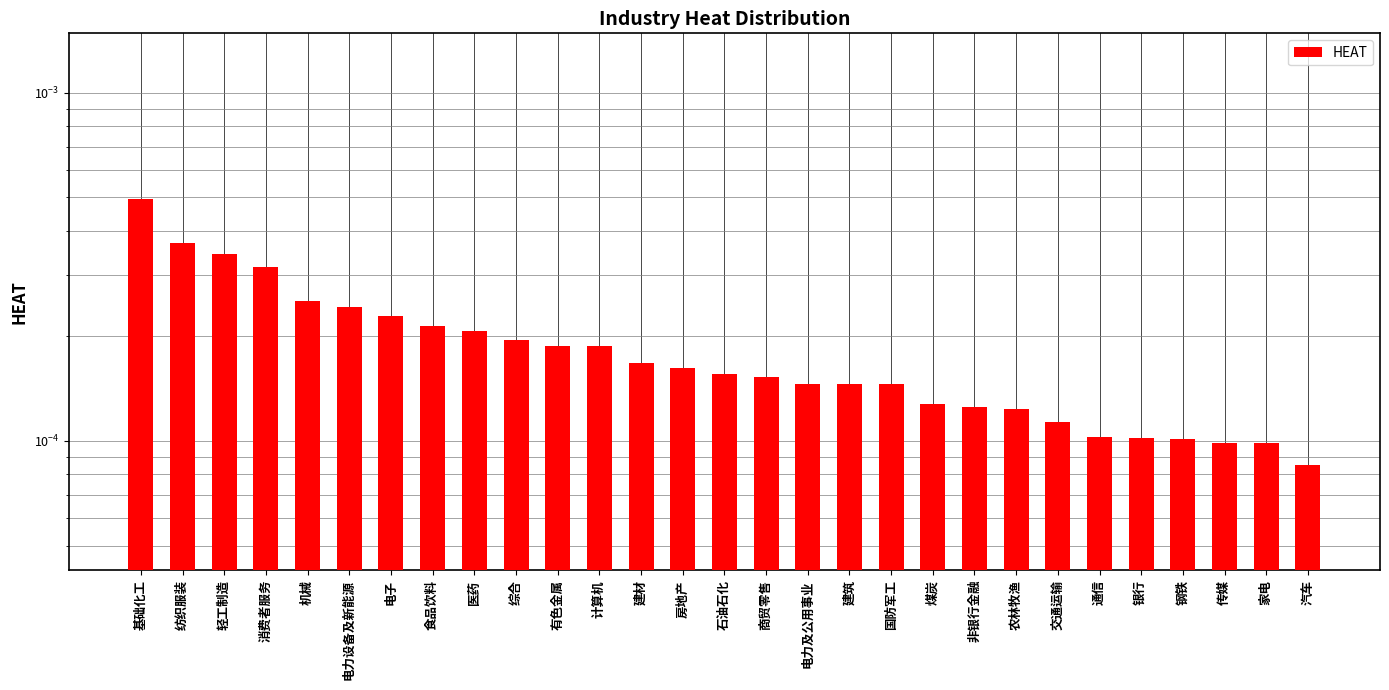

List the labels in order of value, largest first.

基础化工, 纺织服装, 轻工制造, 消费者服务, 机械, 电力设备及新能源, 电子, 食品饮料, 医药, 综合, 有色金属, 计算机, 建材, 房地产, 石油石化, 商贸零售, 电力及公用事业, 建筑, 国防军工, 煤炭, 非银行金融, 农林牧渔, 交通运输, 通信, 银行, 钢铁, 传媒, 家电, 汽车